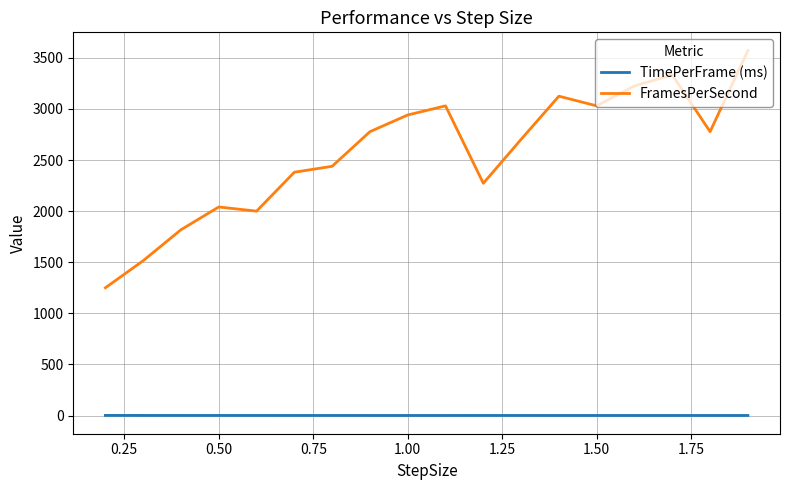

Does the chart have visible grid lines?

Yes